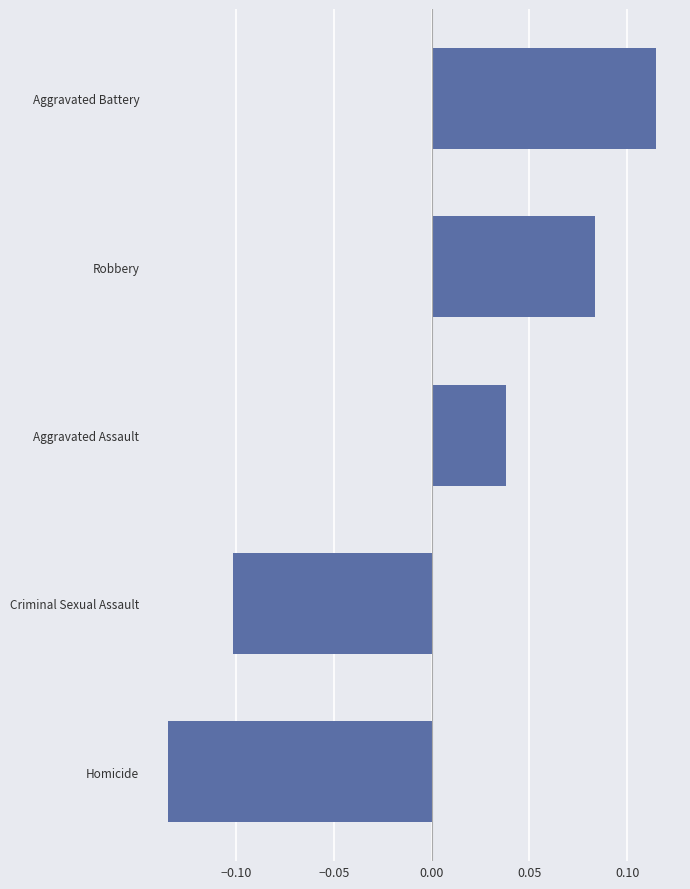

Count the values in the range 0 to 1.

3